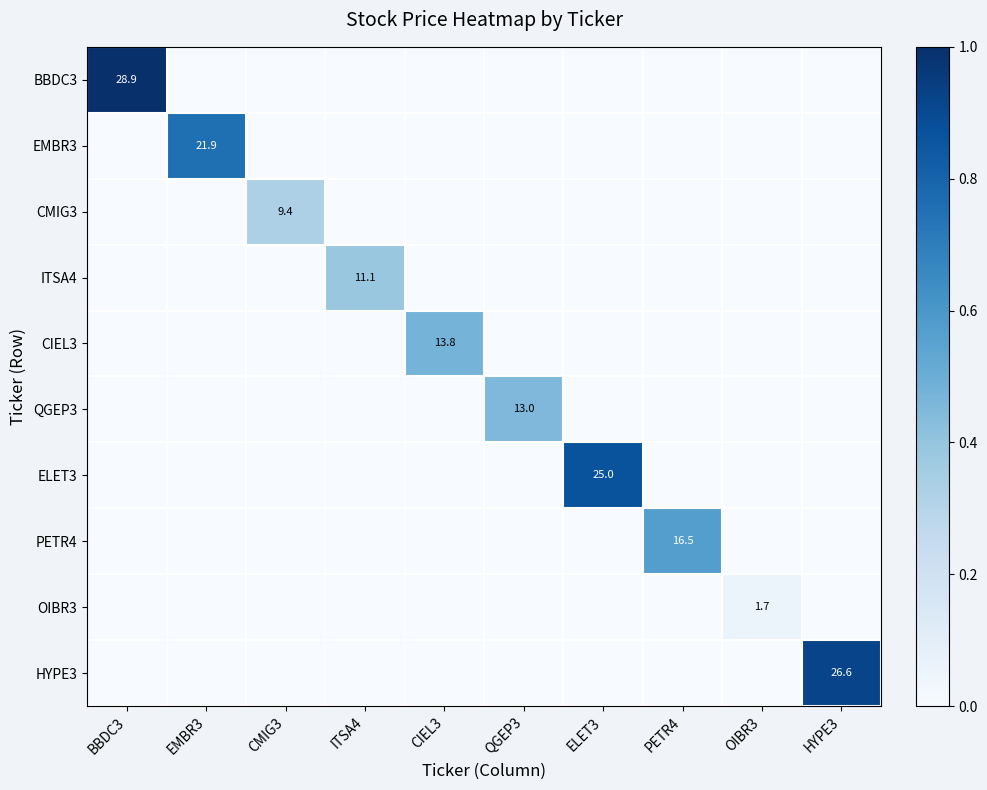

How many distinct data groups are displayed?

10